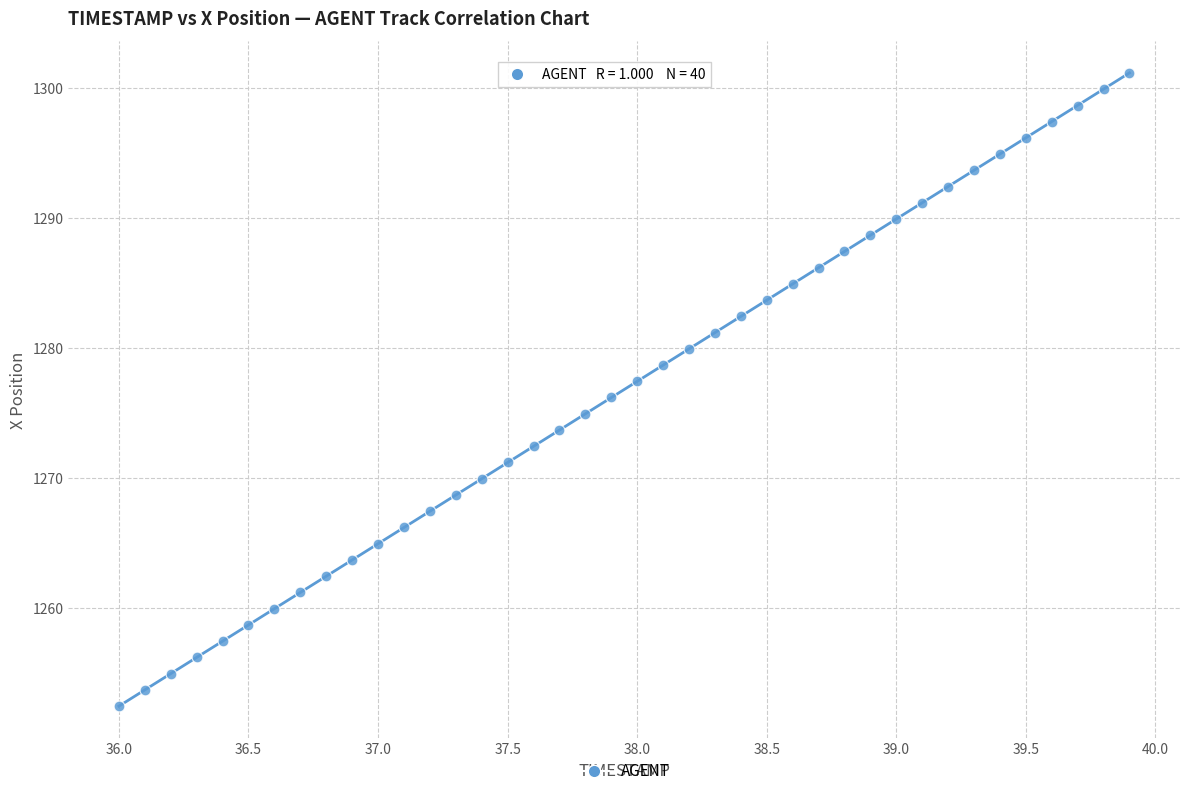

What is the range of Y values (max minus min)?

48.7